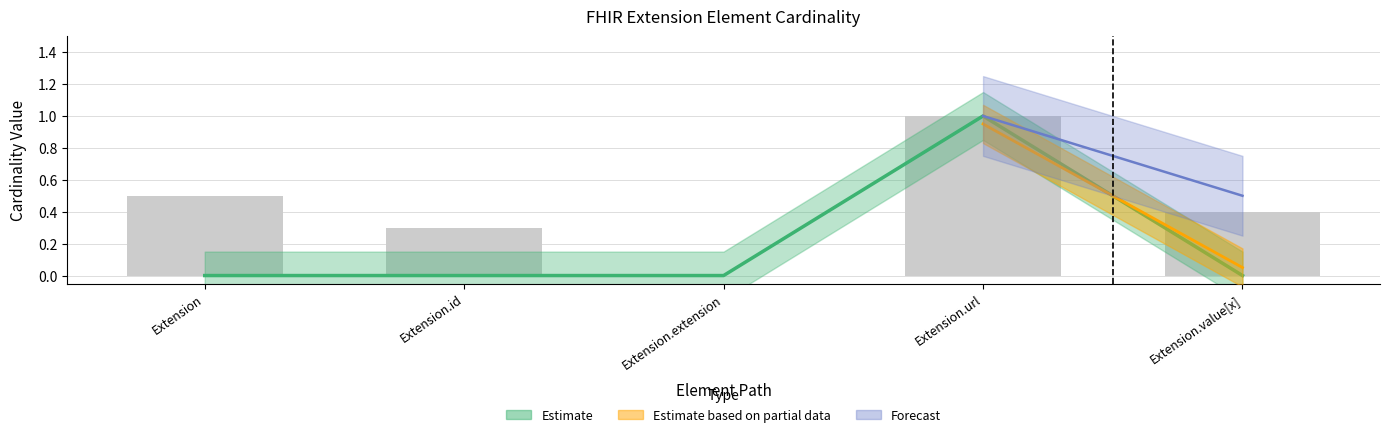

What position from the left is Extension.id?

2